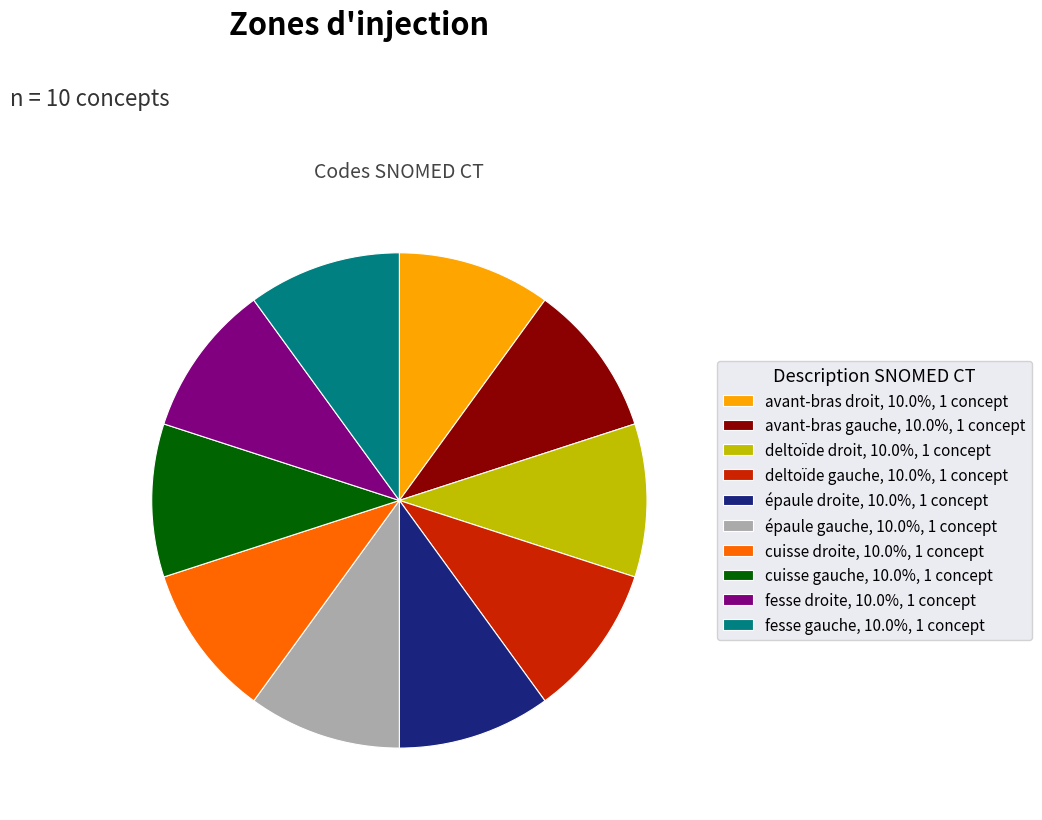

Approximately how many times larger is the value at avant-bras droit compared to cuisse droite?

1.0